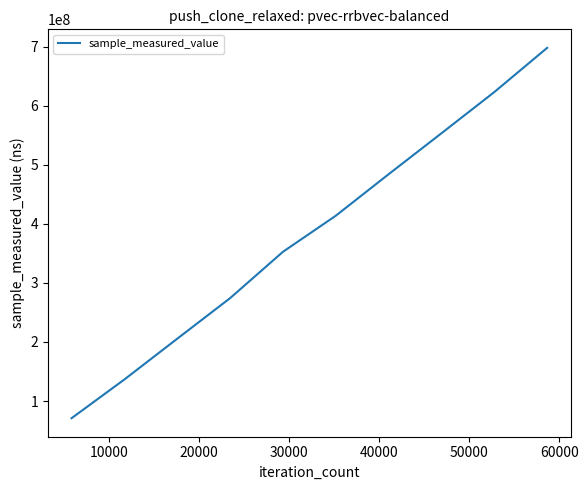

Does the chart have visible grid lines?

No